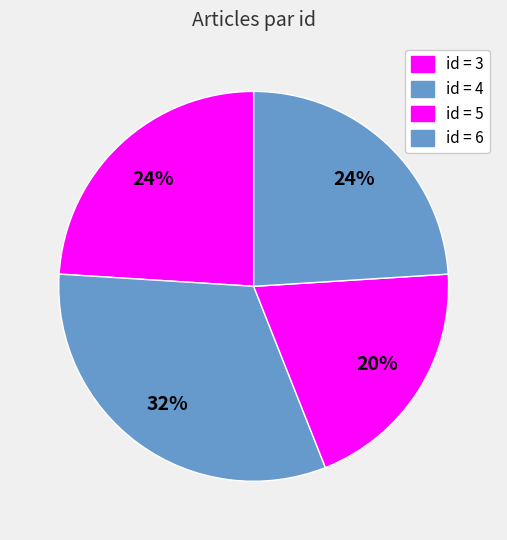

Count the number of slices in the pie.

4